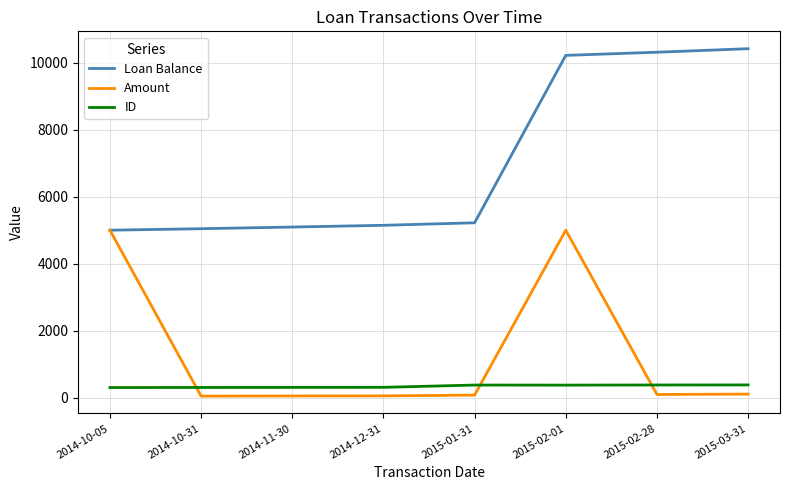

Rank the series by their maximum value, from highest to lowest.

Loan Balance, Amount, ID